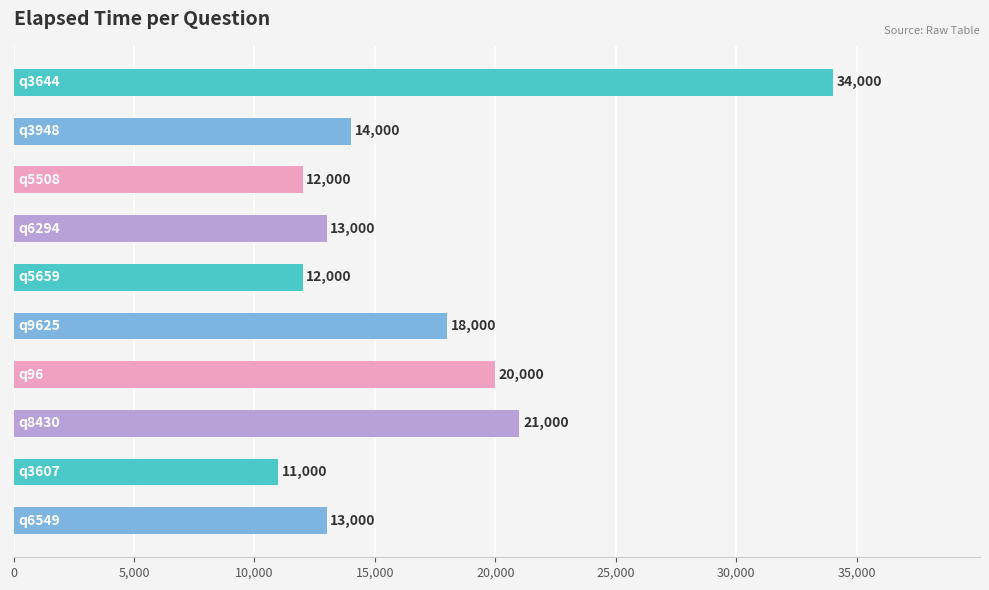

What is the minimum value shown in the chart?

11000